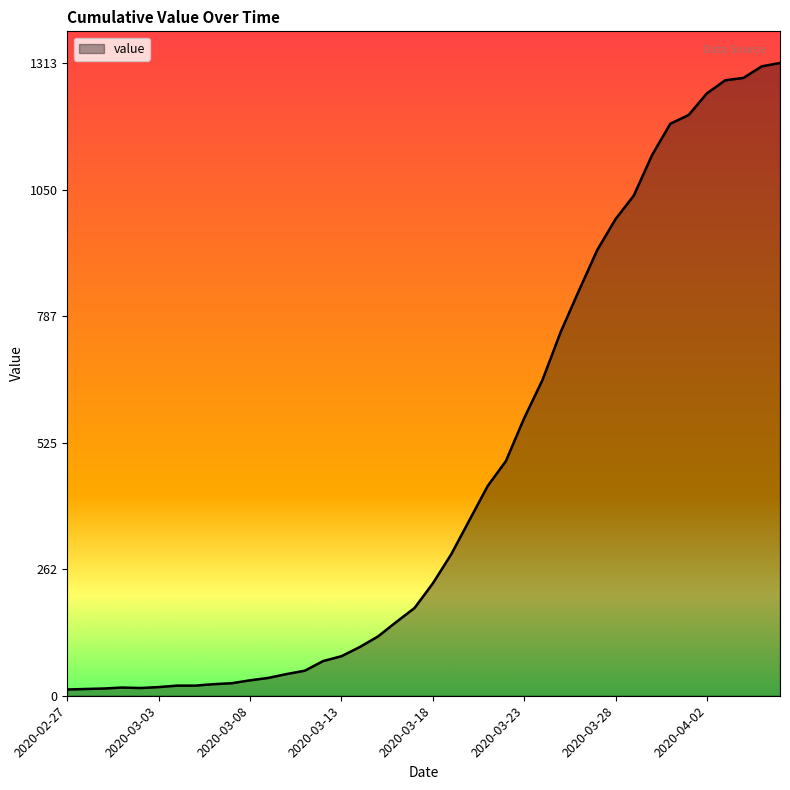

Count the number of data series in this chart.

1